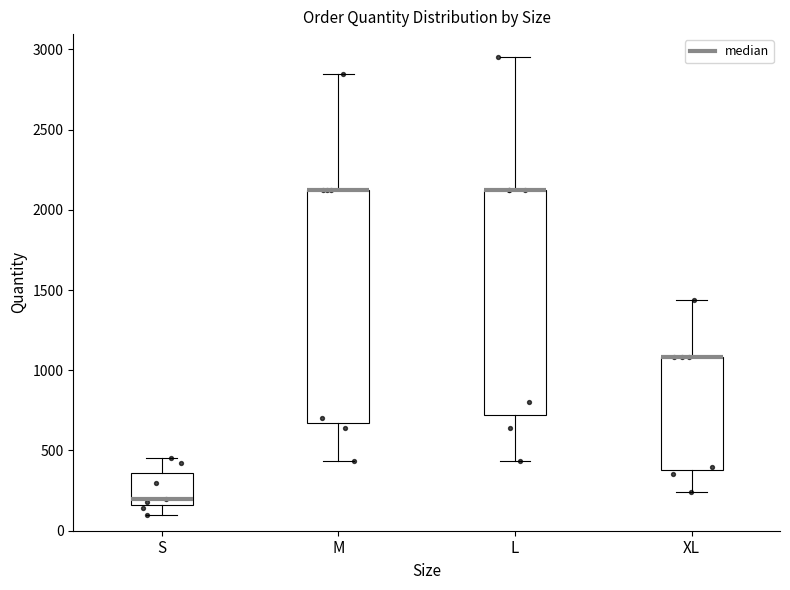

Reading left to right, read every box against the y-axis: the position of its median line, the range the box covers, and the ends of its whiskers. The values are not printed on the chart, so give them approximately, as read against the axis.

S: median 200, box 150 to 350, whiskers 100 to 450
M: median 2100 (drawn on the box's upper edge), box 650 to 2100, whiskers 450 to 2850
L: median 2100 (drawn on the box's upper edge), box 700 to 2100, whiskers 450 to 2950
XL: median 1100 (drawn on the box's upper edge), box 400 to 1100, whiskers 250 to 1450